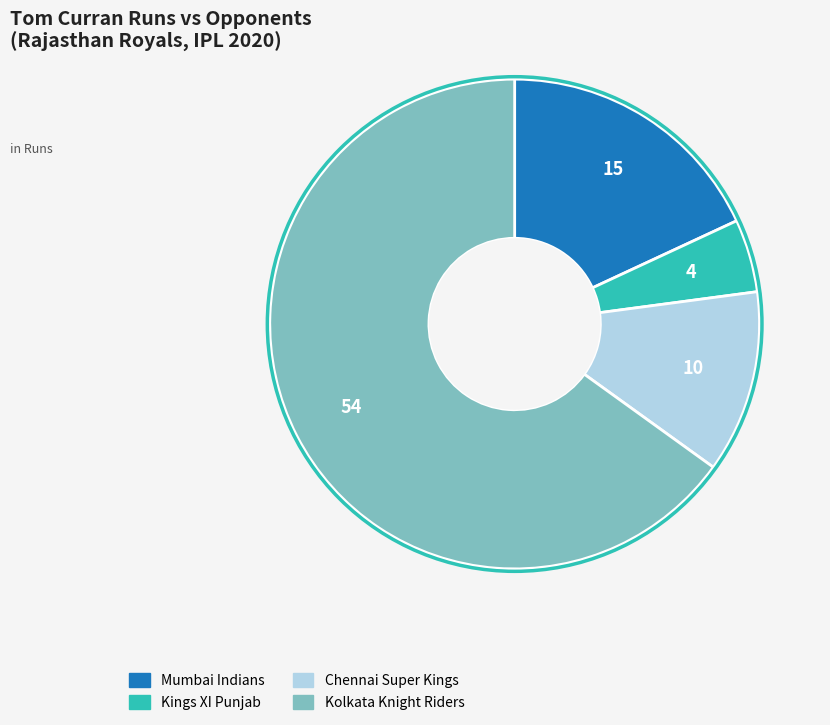

The Mumbai Indians slice represents 31% of the pie. True or false?

False